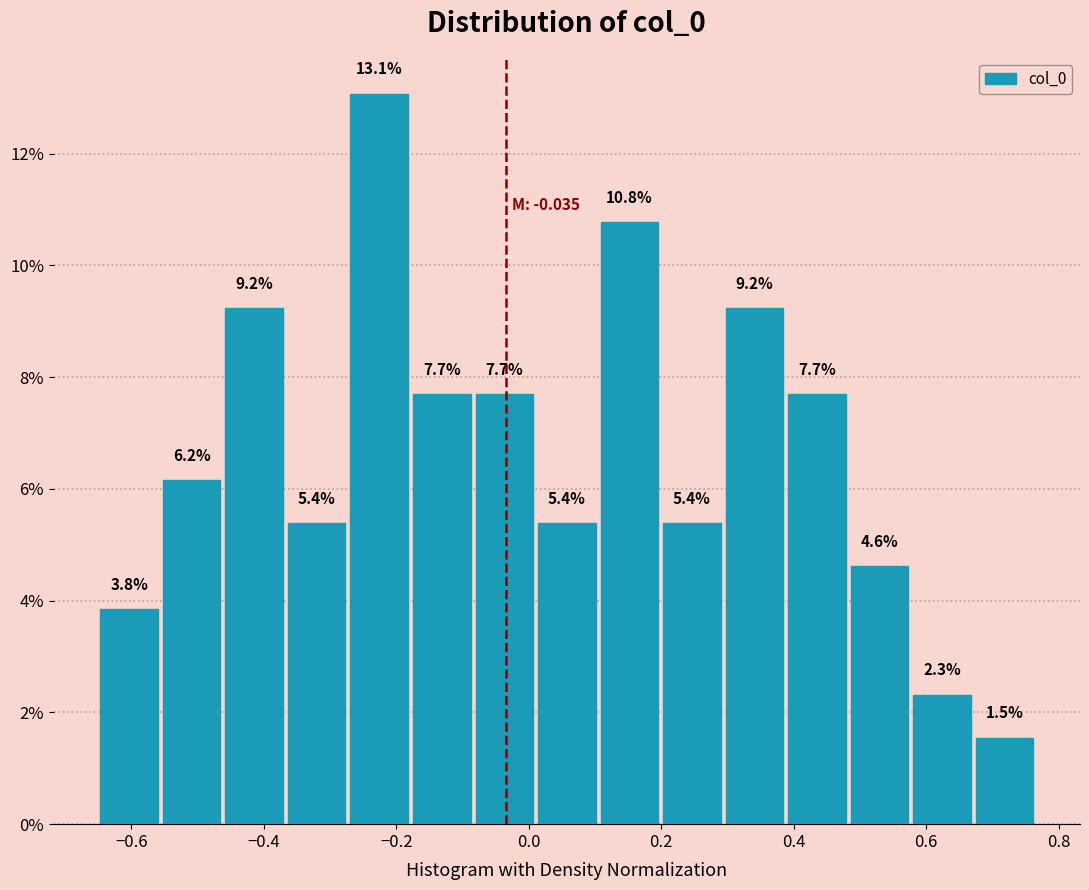

Over which range of the x-axis is the bar tallest?

-0.28 to -0.18